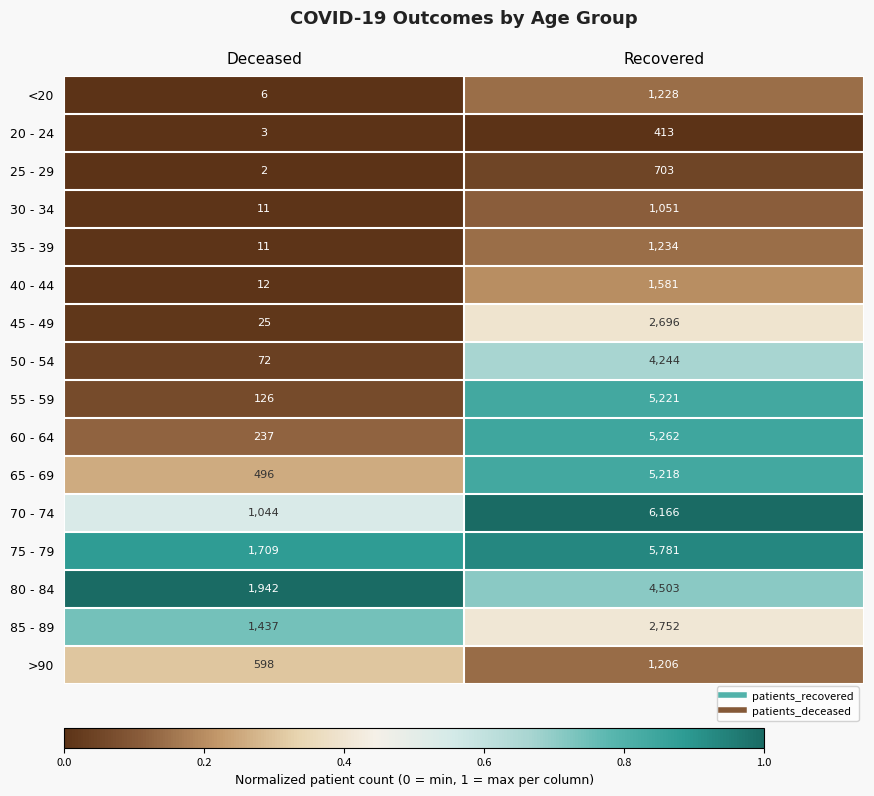

At which category is the sum across all series the highest?

Recovered